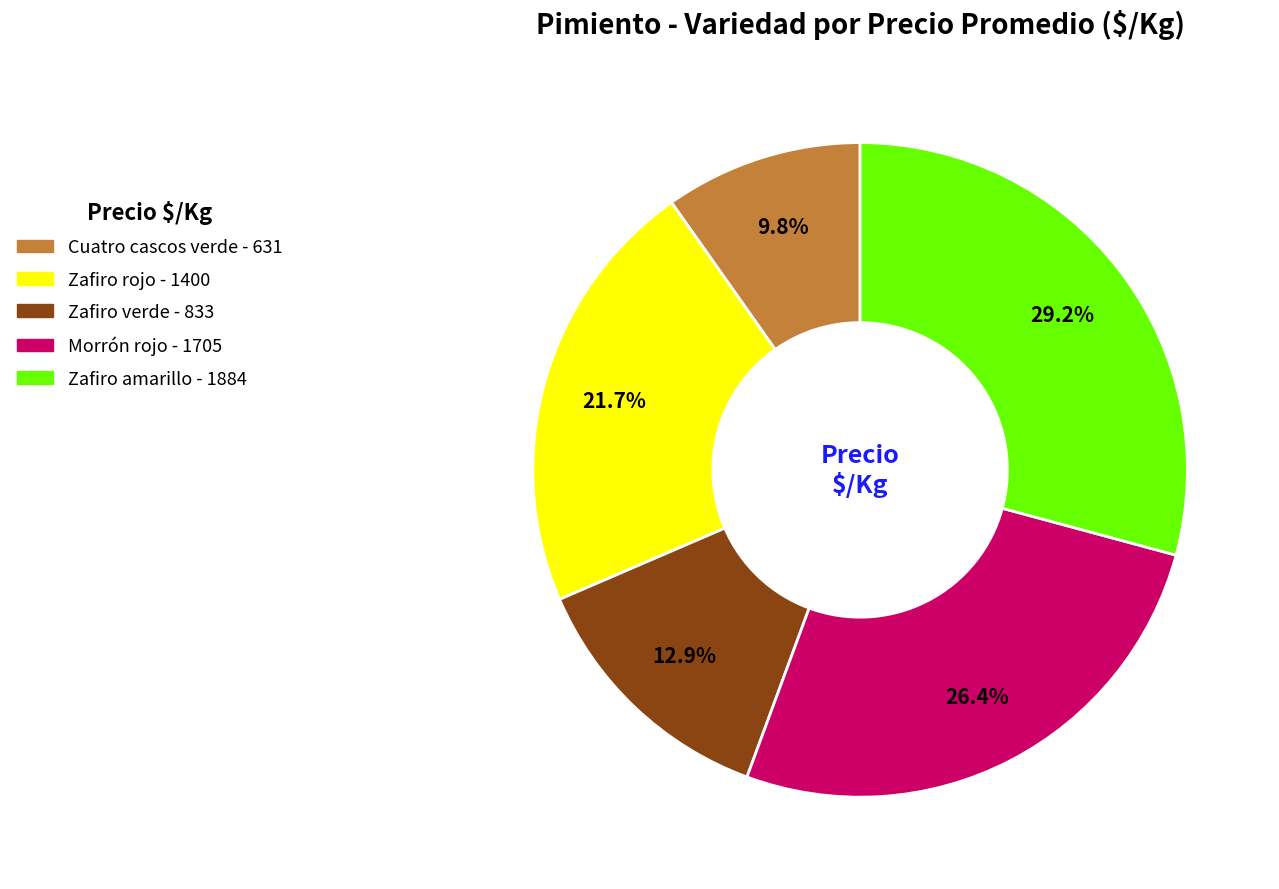

Approximately how many times larger is the value at Zafiro rojo compared to Zafiro amarillo?

0.7